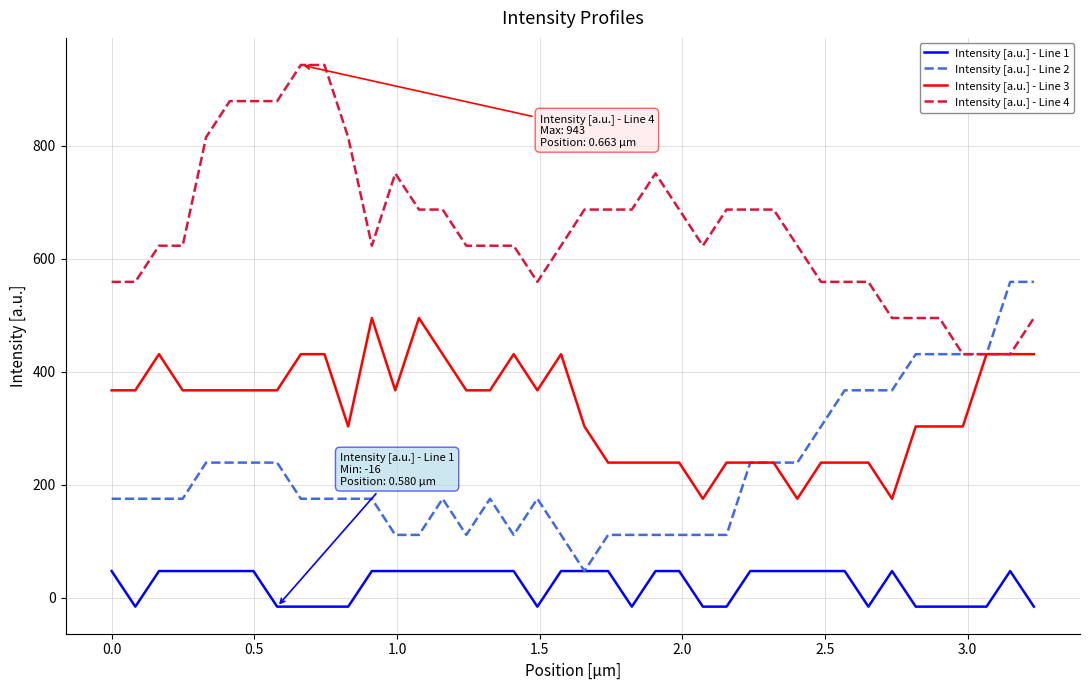

List the series in order of their peak value, lowest first.

Intensity [a.u.] - Line 1, Intensity [a.u.] - Line 3, Intensity [a.u.] - Line 2, Intensity [a.u.] - Line 4